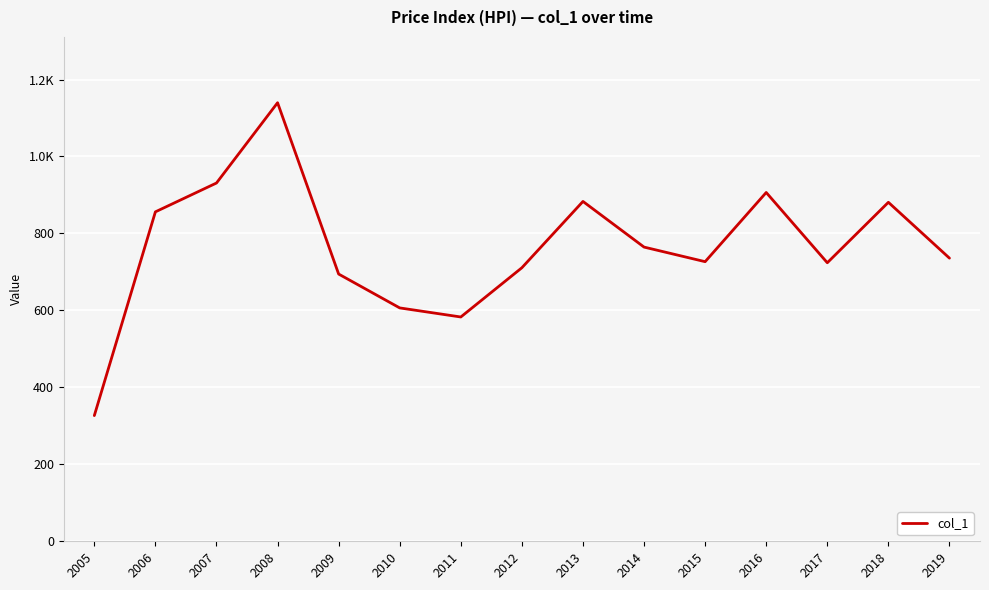

Does the chart have visible grid lines?

Yes